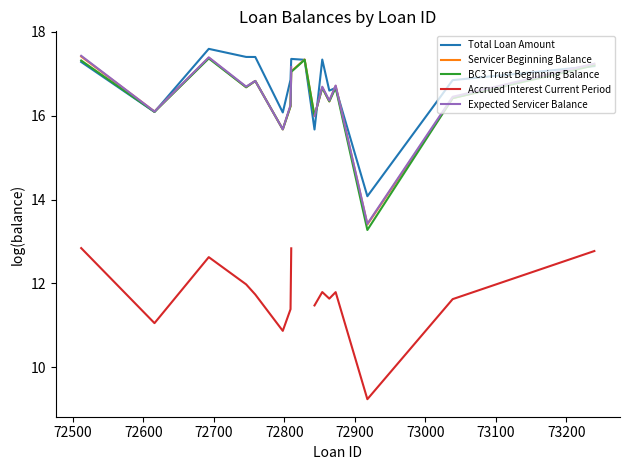

How many intersections are there between BC3 Trust Beginning Balance and Total Loan Amount?

6